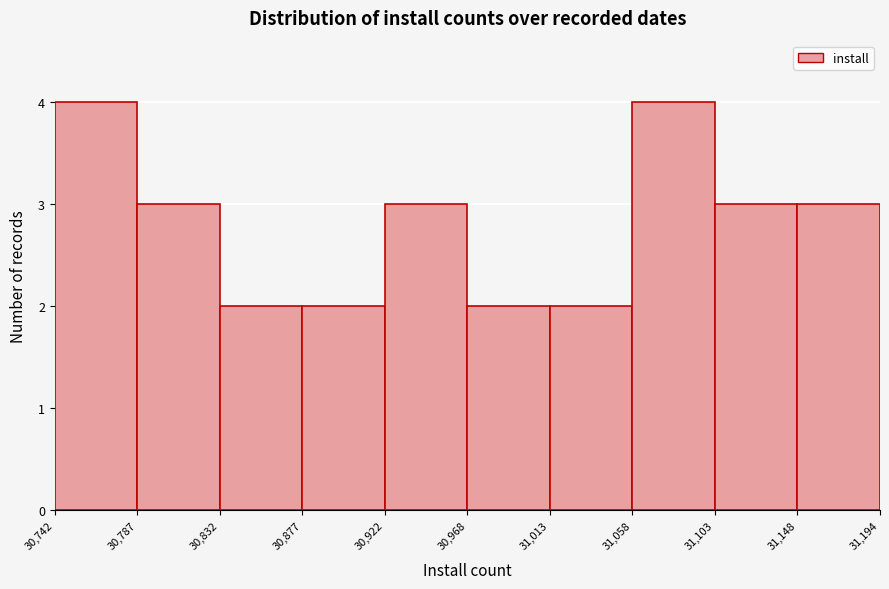

What is the height of the bar covering 30,968 to 31,013 on the x-axis? The values are not printed on the chart, so give them approximately, as read against the axis.

2